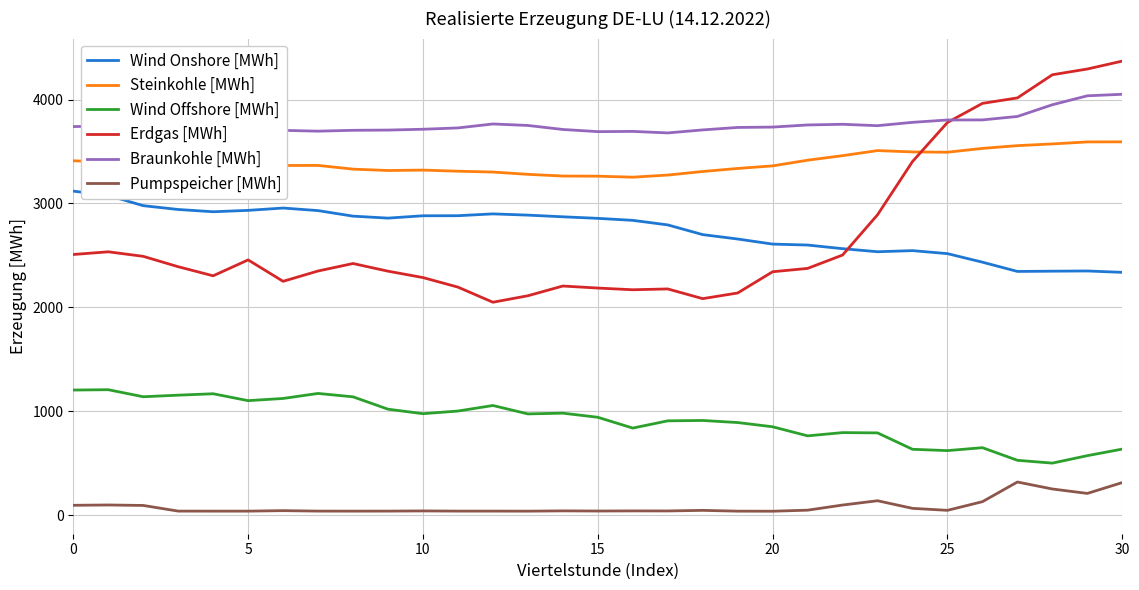

In Braunkohle [MWh], how many points are higher than both neighbors (excluding endpoints)?

5